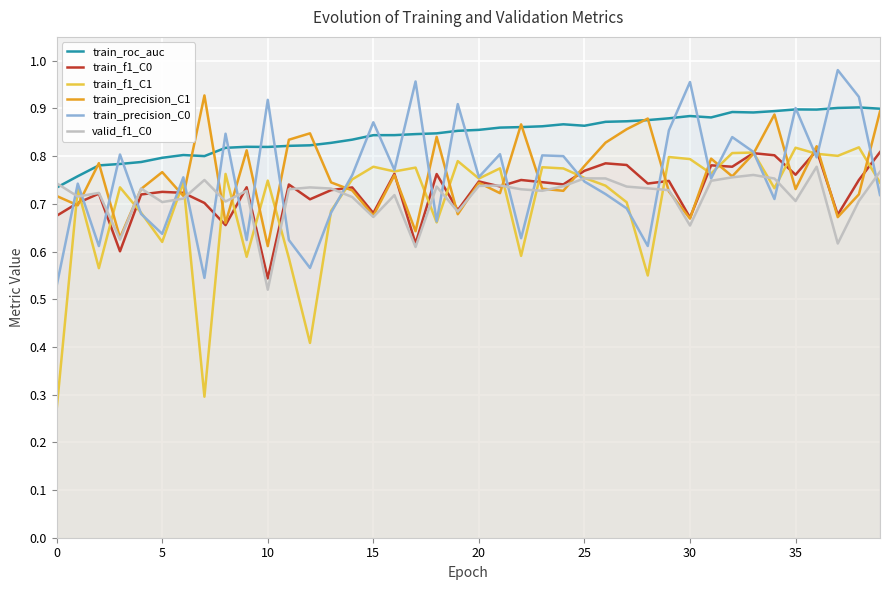

Is it true that train_roc_auc equals 1.6 at 37?

False